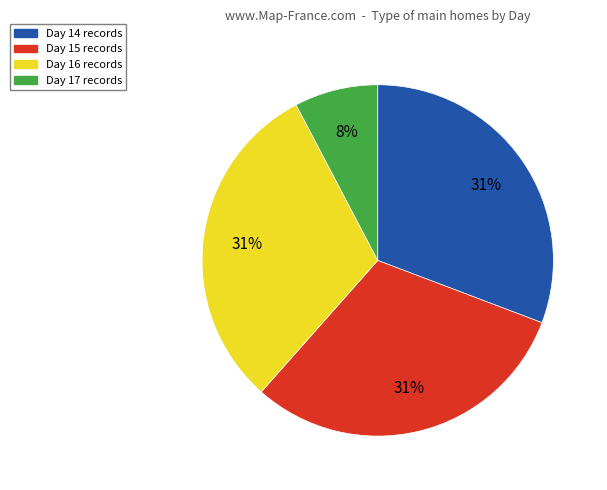

Does any single category account for the majority?

No